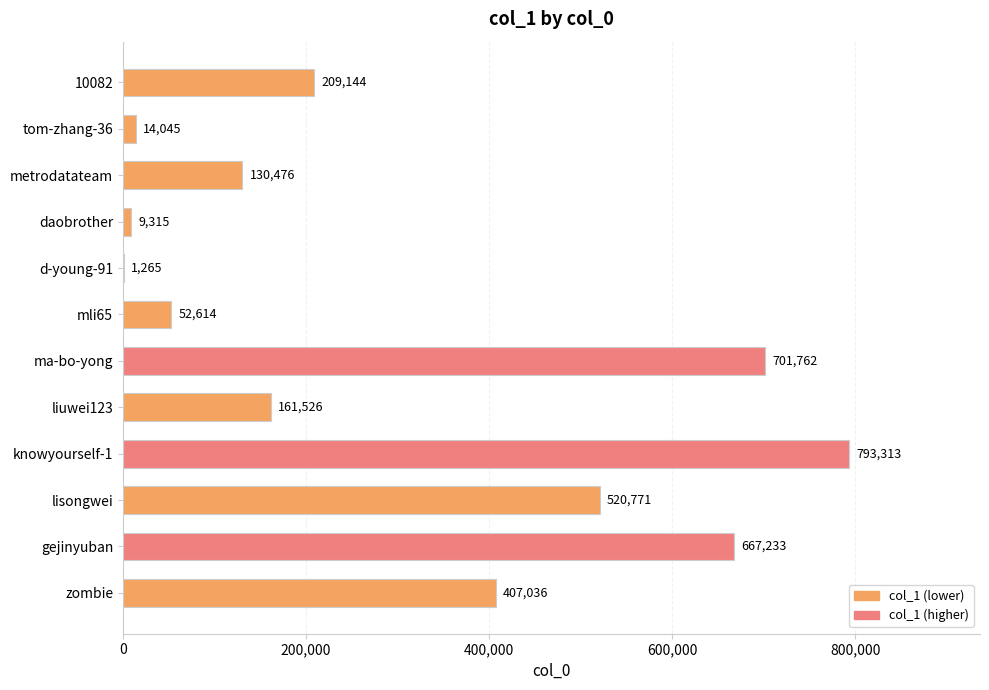

What is the approximate value at zombie, to the nearest 100?

407000